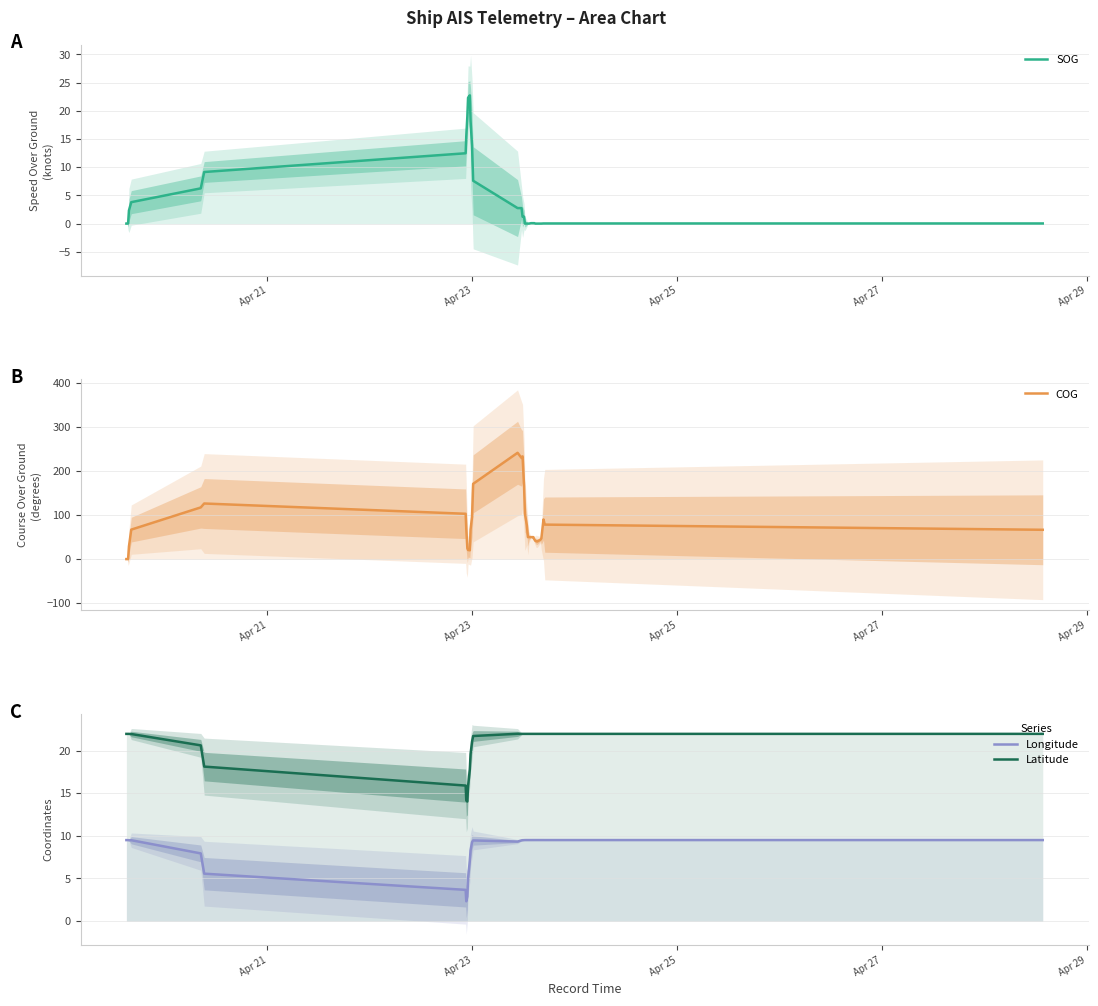

How many interior local peaks does the SOG series have?

1